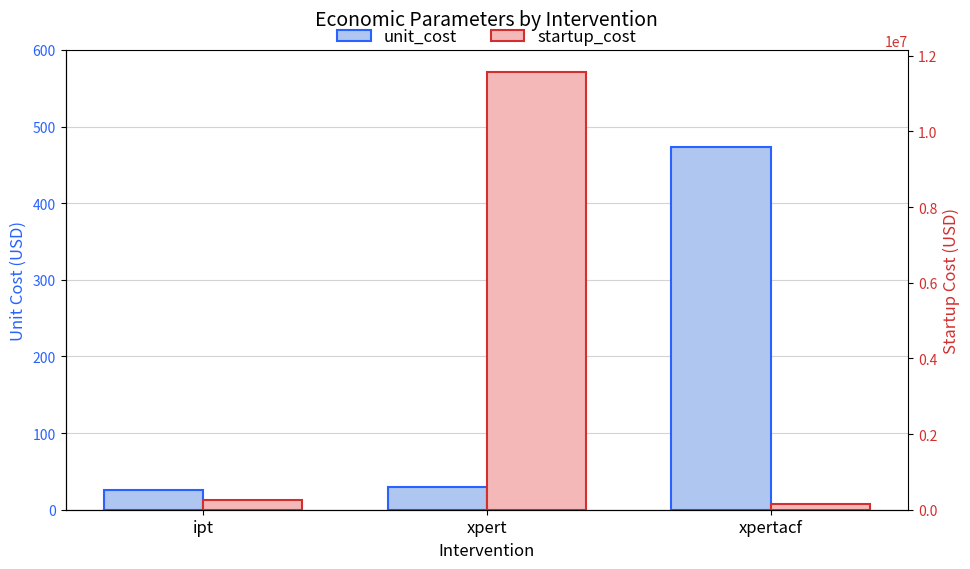

Rank the series at xpertacf from highest to lowest value.

startup_cost, unit_cost